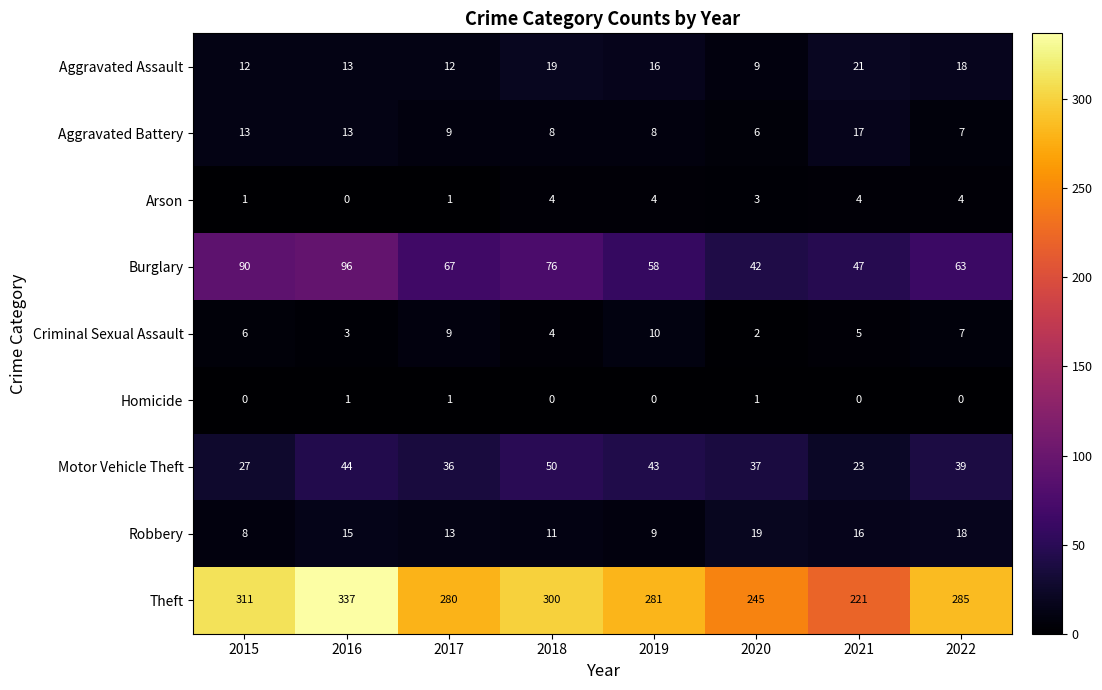

What is the total value across all series at 2016?

522